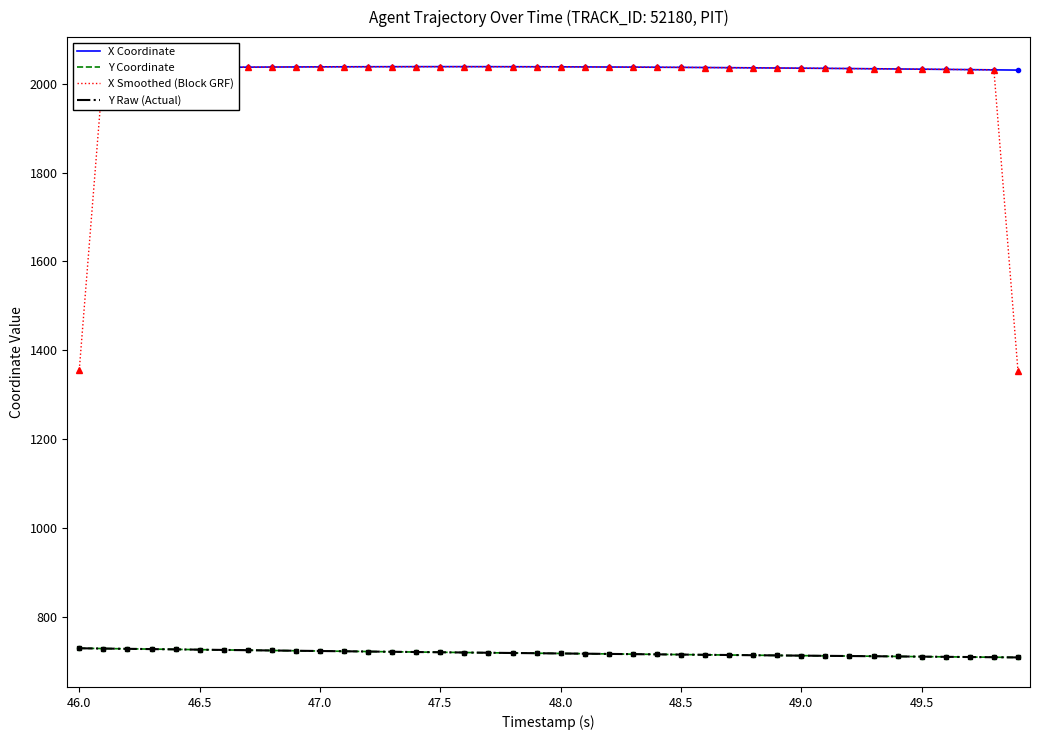

What is the value of the Y Raw (Actual) point at the 21st from the left?

717.6